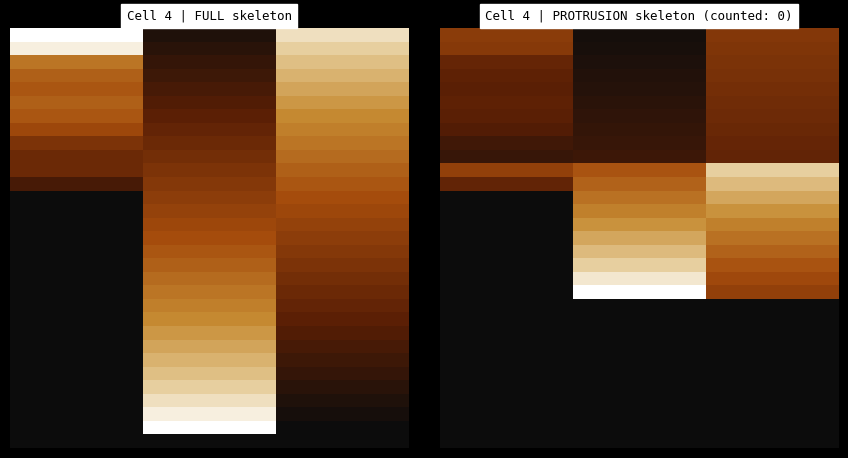

At how many categories does at least one series exceed 0?

3